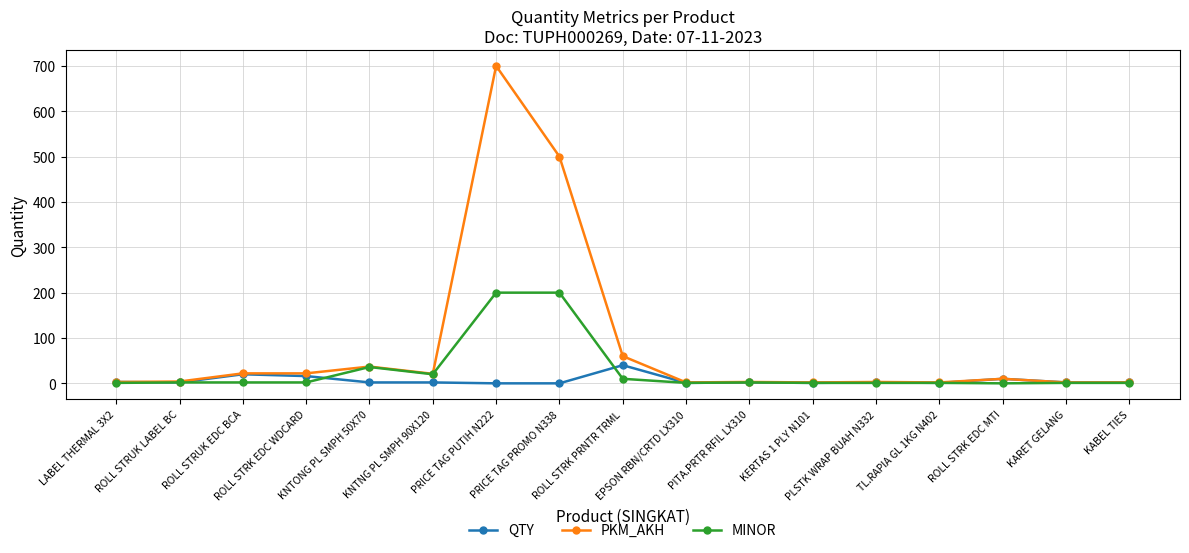

What are all the series names shown in the legend?

QTY, PKM_AKH, MINOR